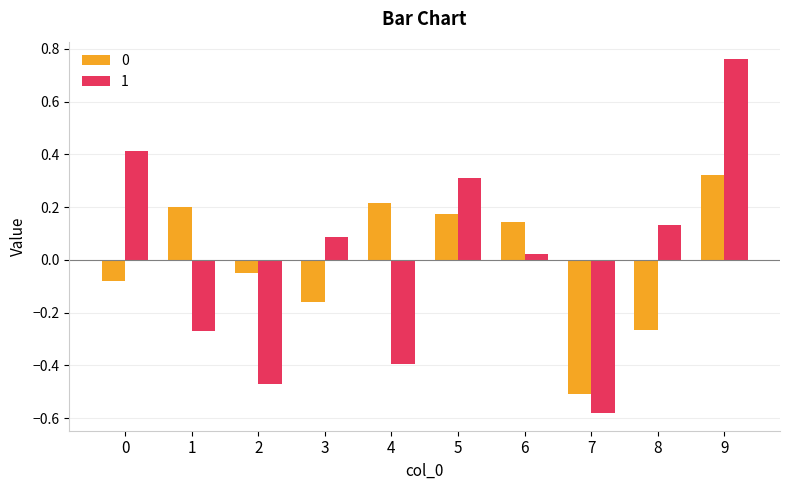

The value of 1 at 2 is -0.5. True or false?

True